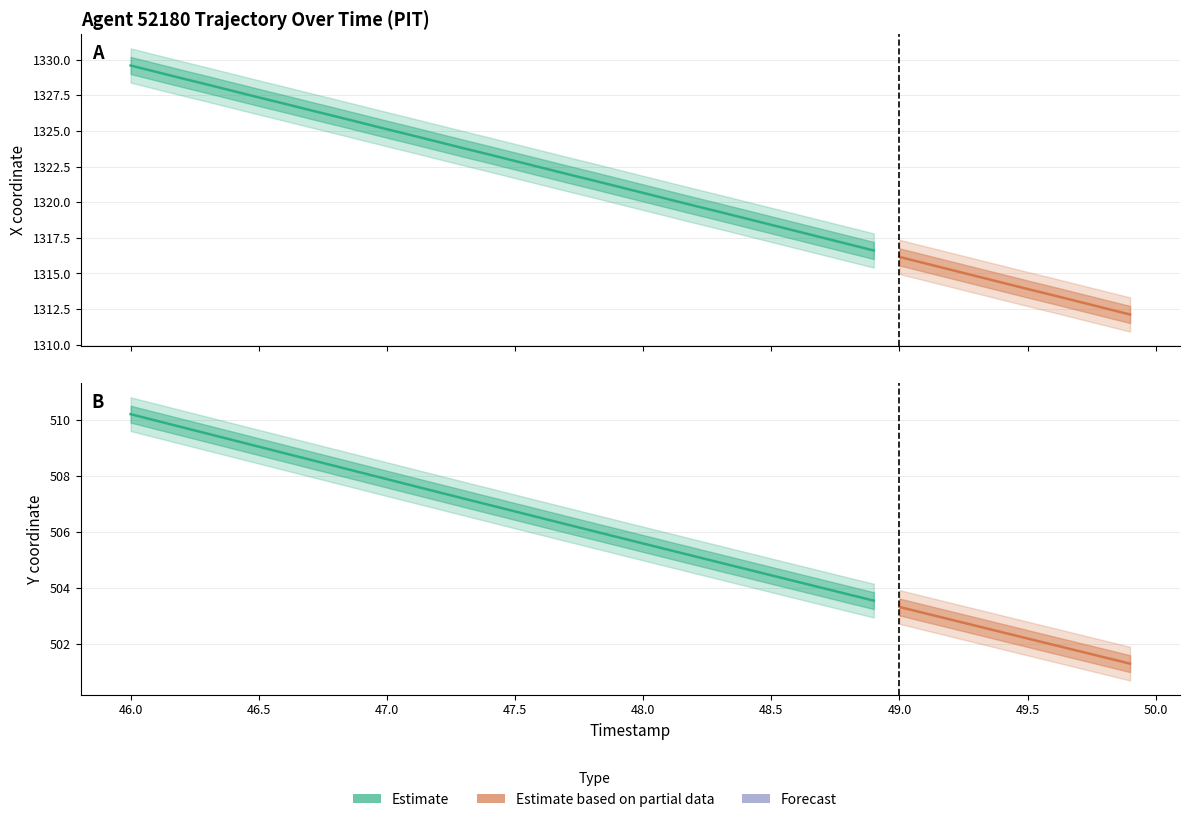

Which category has the highest value across all series?

46.0